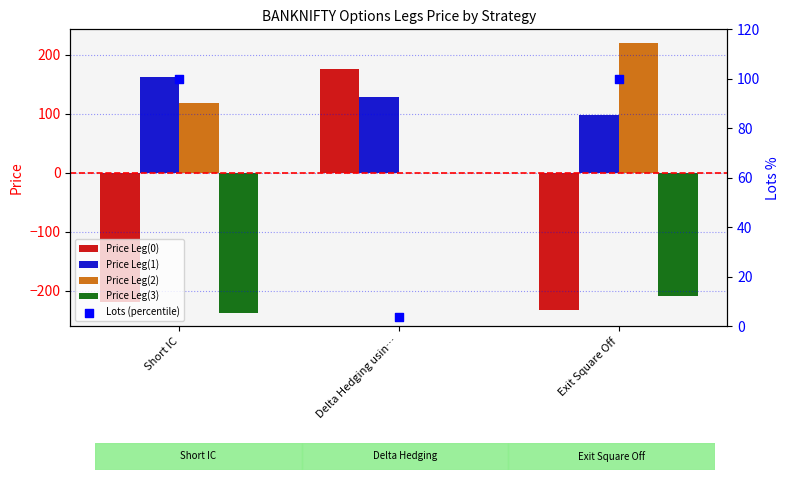

What is the maximum value for Price Leg(0)?

174.7